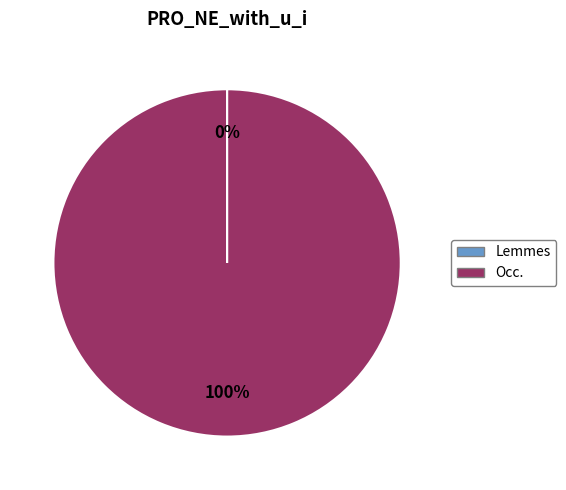

Which slice represents more than half of the pie?

Occ.